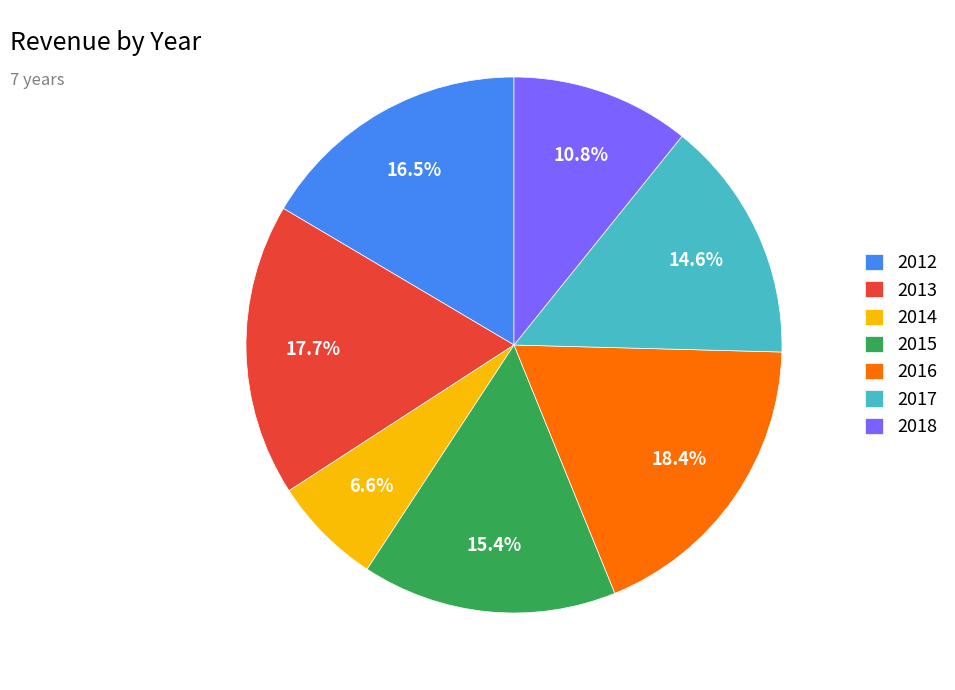

Rank the categories by value from highest to lowest.

2016, 2013, 2012, 2015, 2017, 2018, 2014